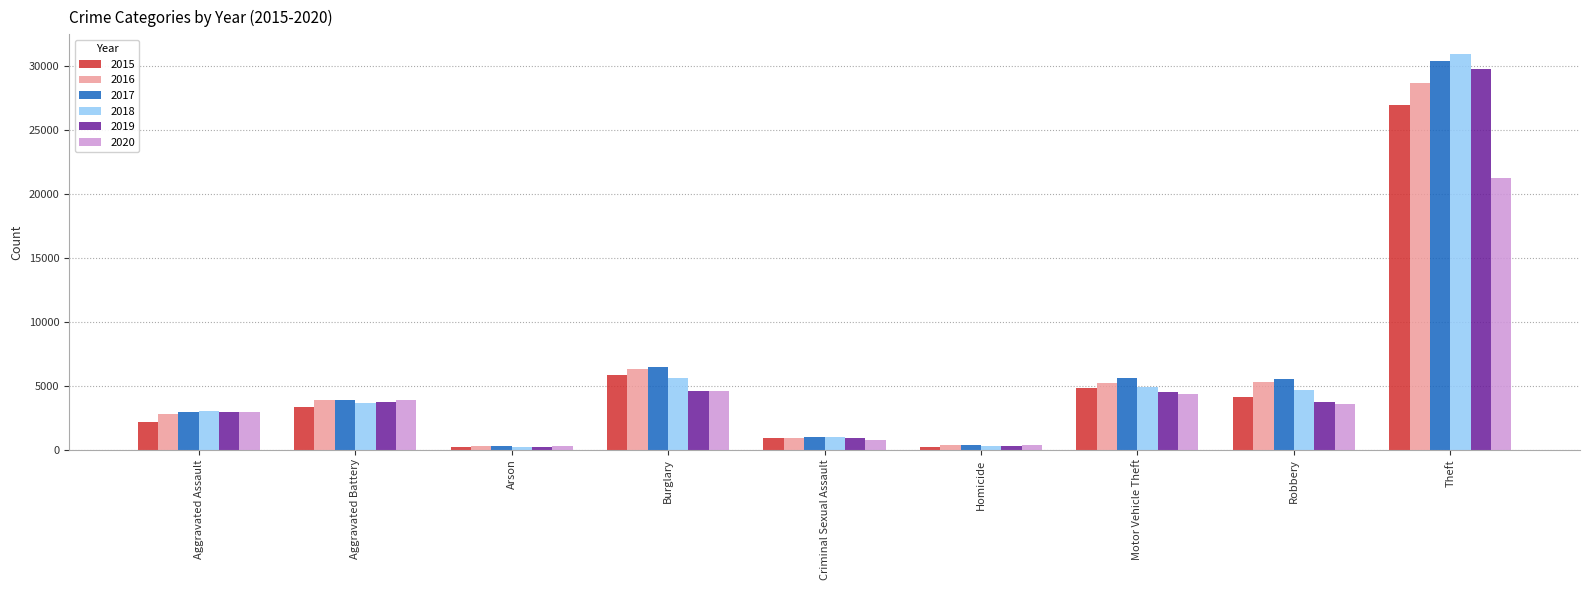

What is the difference between the maximum and minimum values in the 2016 series?

28398